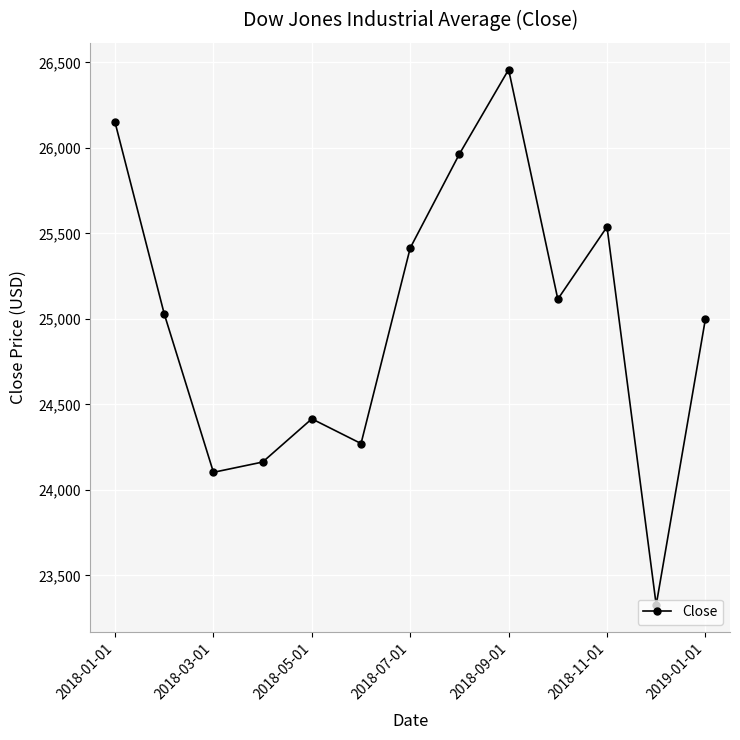

What is the smallest value displayed?

23327.5